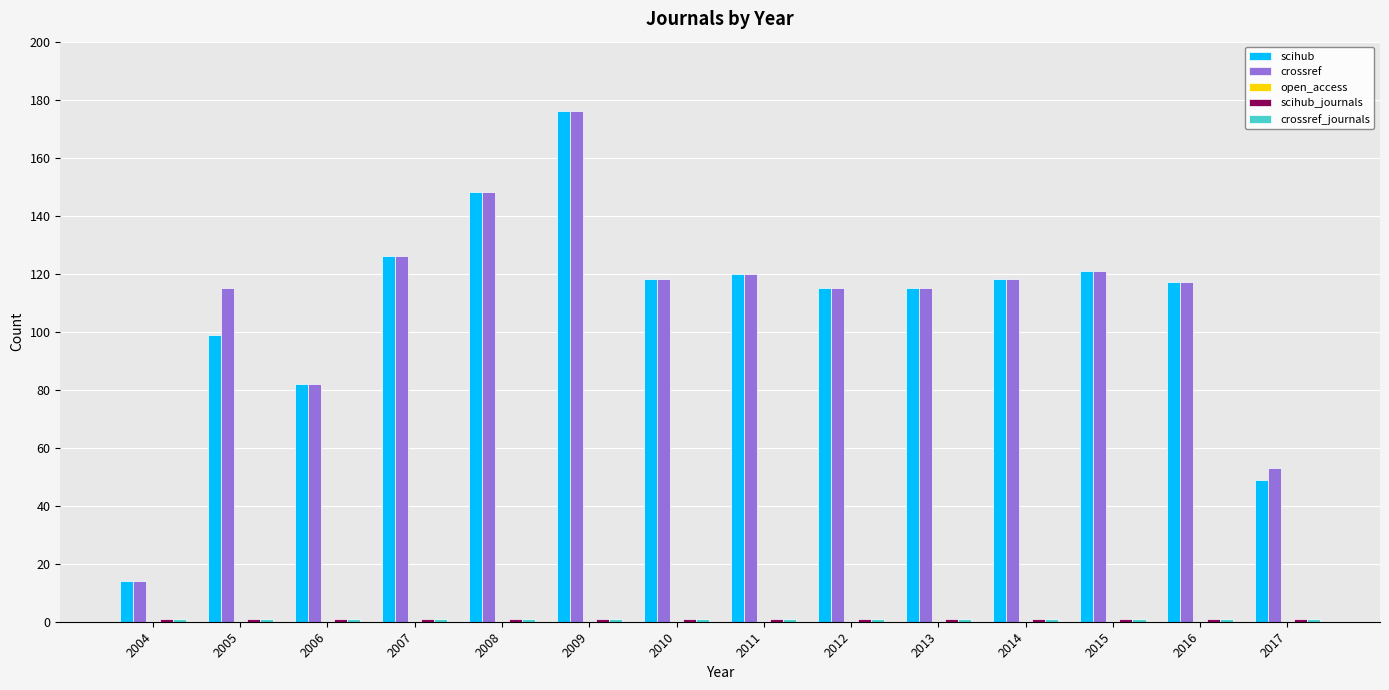

True or false: scihub has a value of 117 at 2016.

True